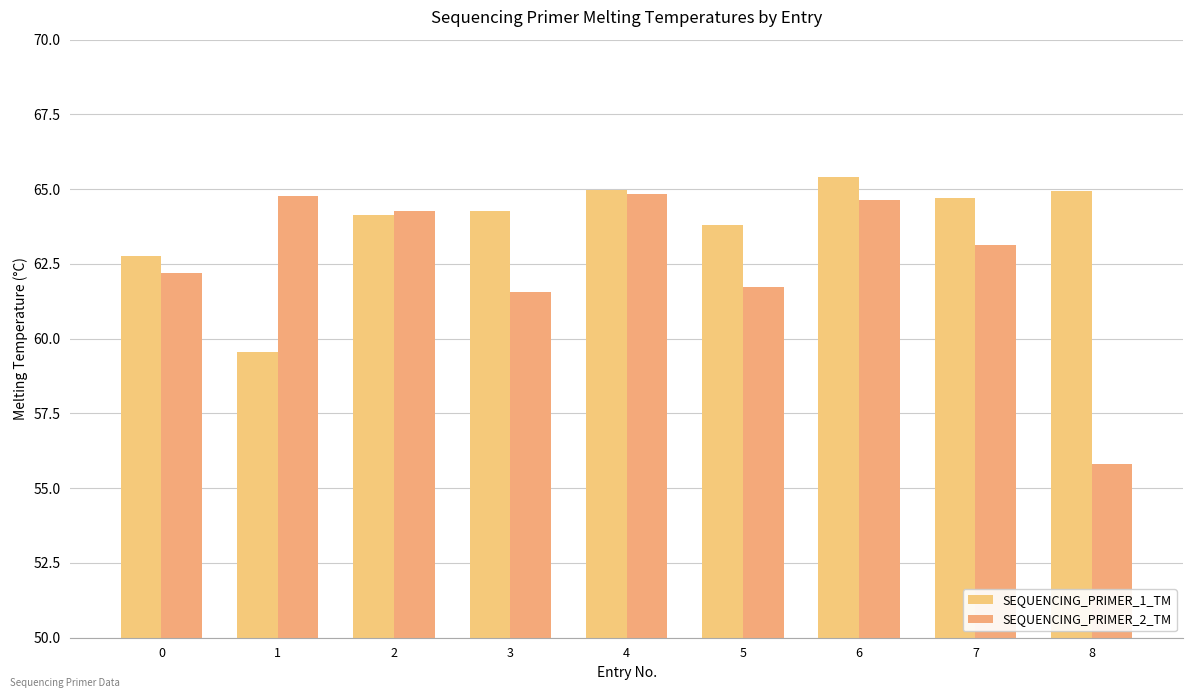

Reading left to right, extract all data points from this chart.

SEQUENCING_PRIMER_1_TM: 62.7	59.5	64.1	64.3	65.0	63.8	65.4	64.7	64.9
SEQUENCING_PRIMER_2_TM: 62.2	64.8	64.3	61.6	64.8	61.7	64.6	63.1	55.8